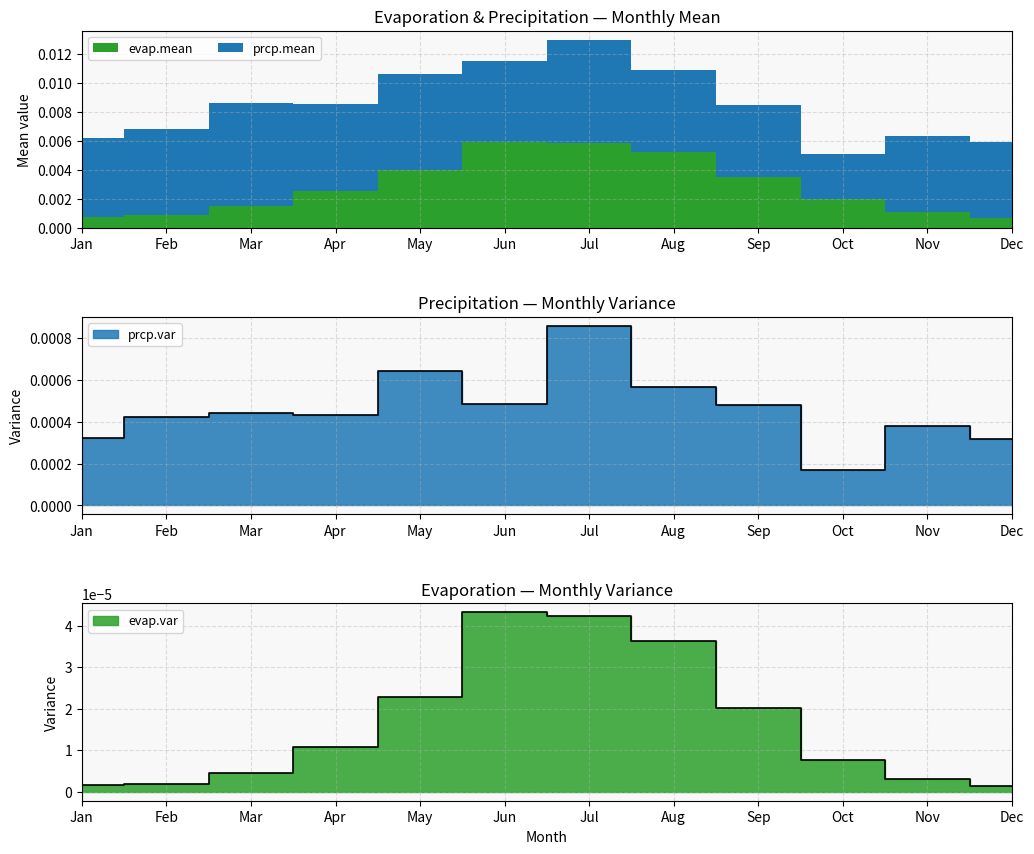

The prcp.var series shows 0.0 at Nov. True or false?

True